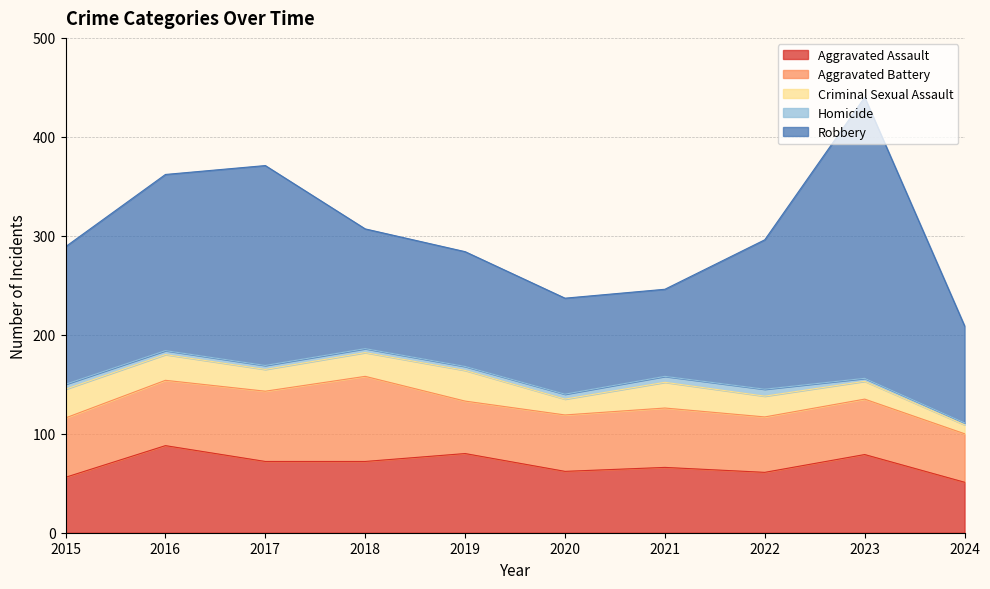

What is the value of the Aggravated Assault point at the 10th from the left?

51